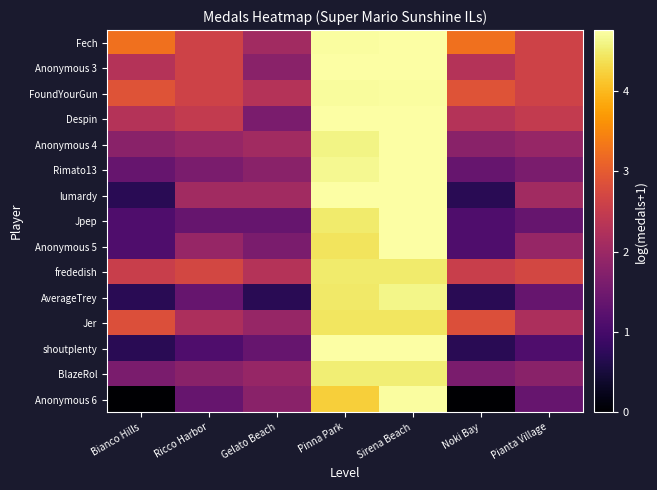

Which series has the largest total across all categories?

Fech